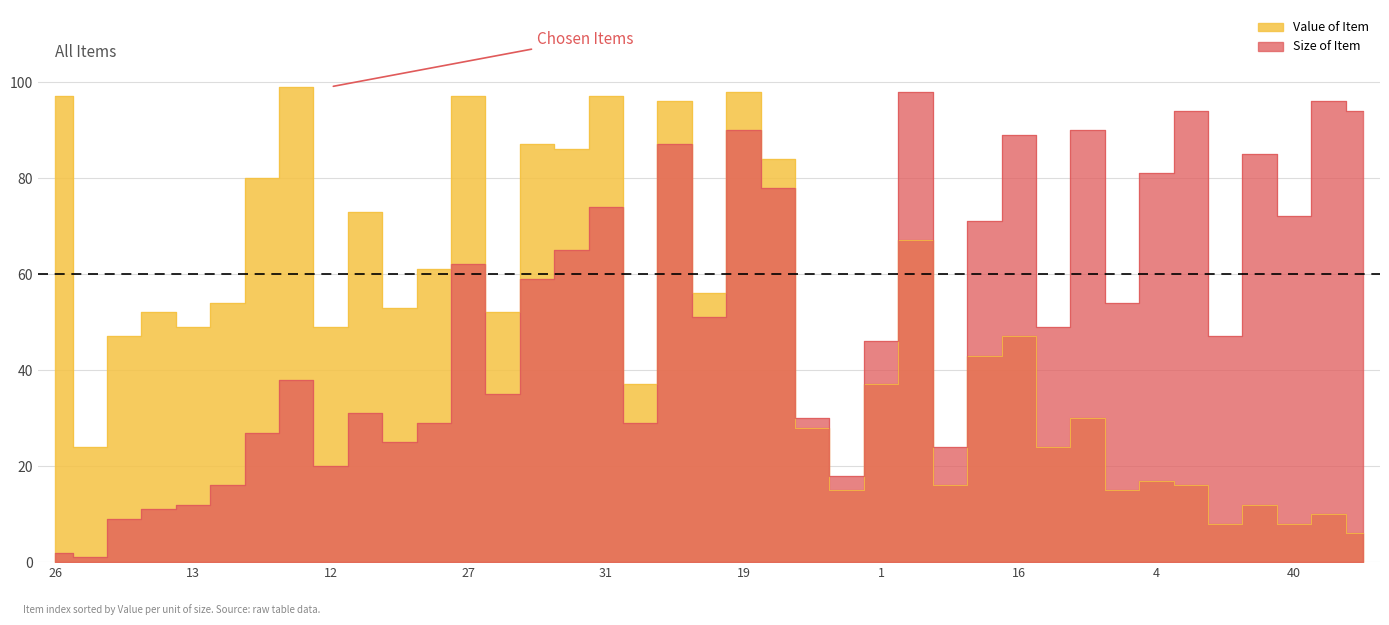

Between 14 and 27, which series saw the biggest shift?

Value of Item